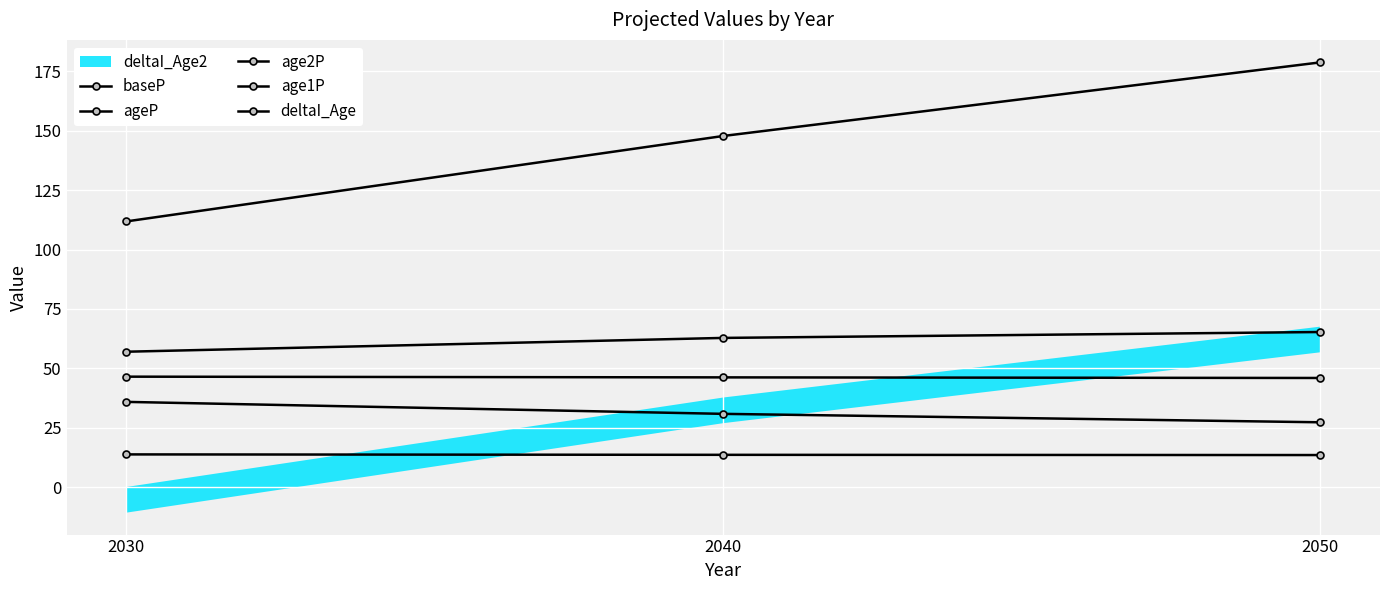

What is the average value of the deltaI_Age series?

146.1